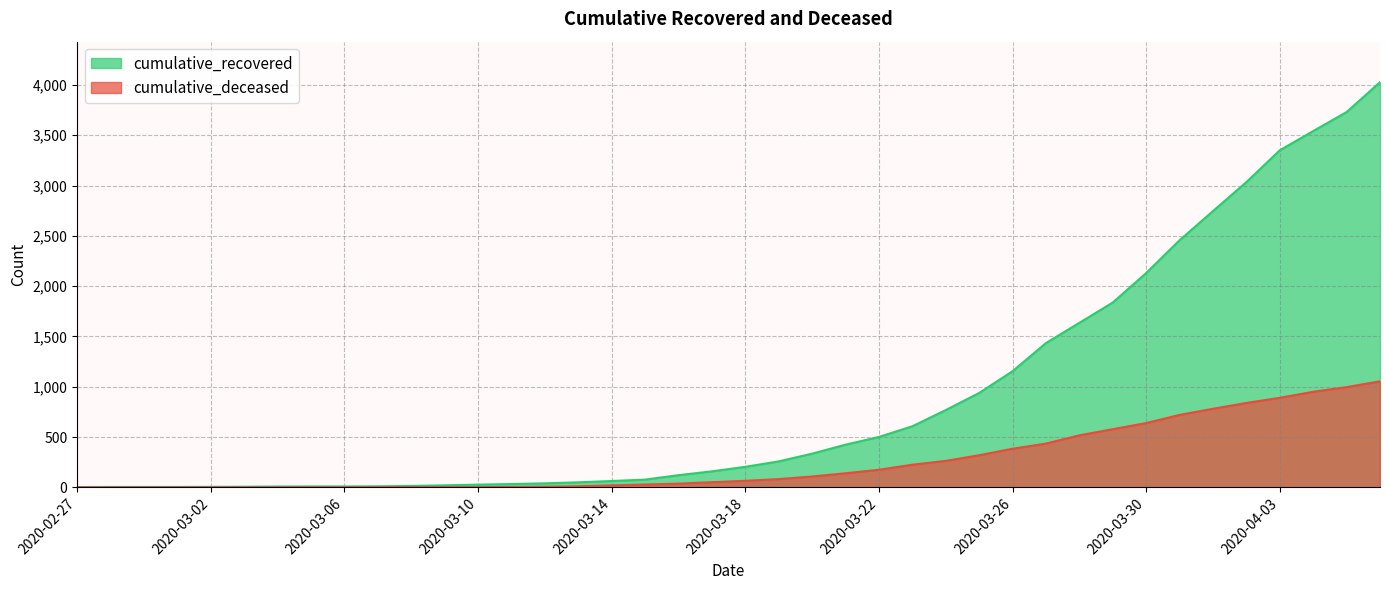

Reading left to right, extract all data points from this chart.

cumulative_recovered: 3	4	4	4	5	6	8	9	9	10	14	20	27	33	40	50	63	77	121	159	204	258	335	424	501	607	768	938	1154	1434	1635	1837	2130	2456	2746	3034	3350	3541	3730	4027
cumulative_deceased: 0	0	0	0	0	0	0	0	0	1	2	2	2	4	6	11	20	28	37	51	65	82	108	140	175	225	263	319	384	435	517	578	639	720	781	839	890	950	996	1054